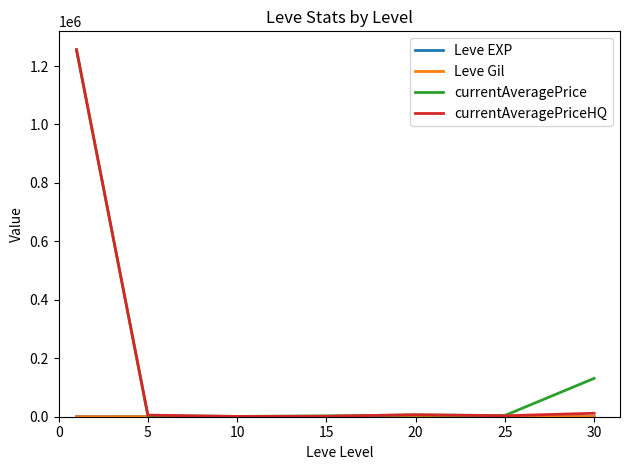

What is the difference between the maximum and minimum values in the currentAveragePrice series?

1254619.3